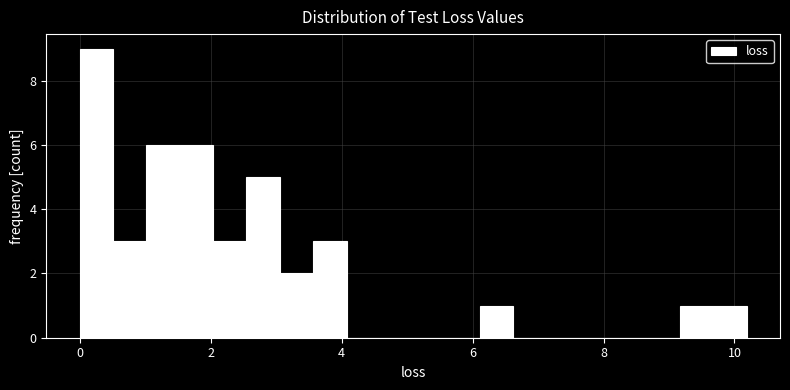

Read against the x-axis, roughly where is the centre of the tallest bar?

0.2